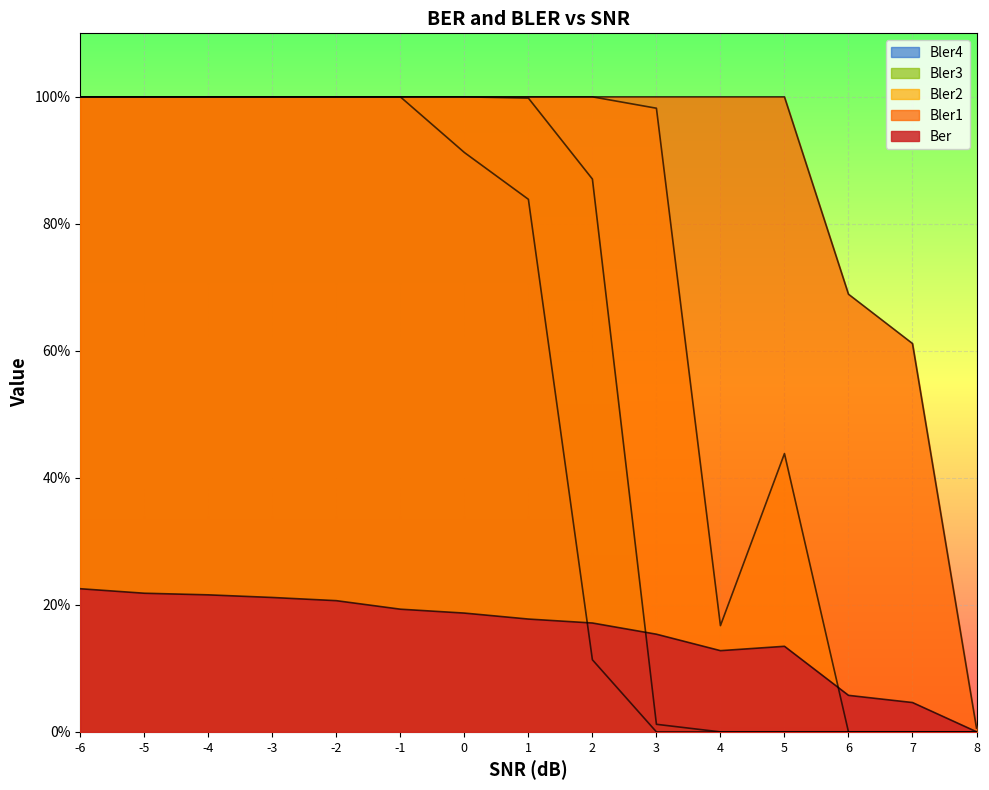

Rank the series by their maximum value, from lowest to highest.

Ber, Bler1, Bler2, Bler3, Bler4